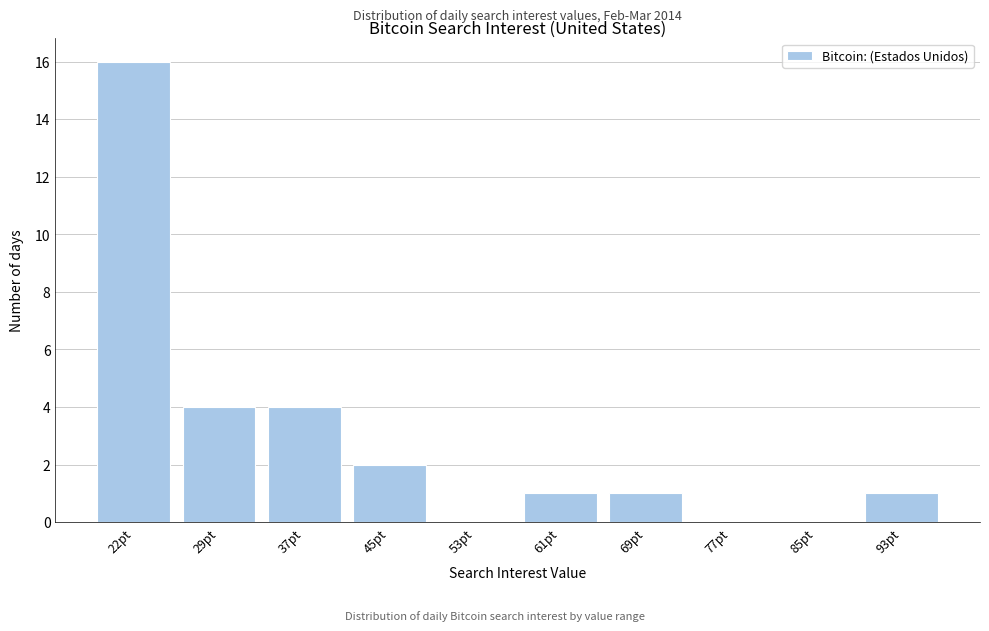

Reading left to right, extract all data points from this chart.

22pt=16	29pt=4	37pt=4	45pt=2	53pt=0	61pt=1	69pt=1	77pt=0	85pt=0	93pt=1